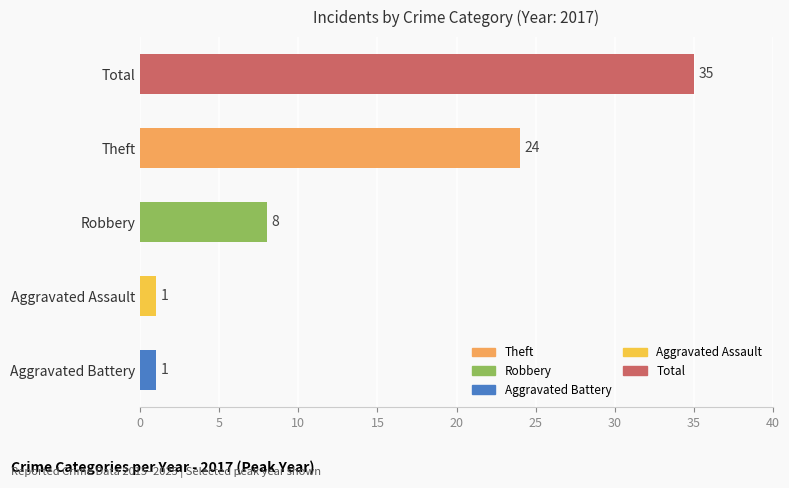

What is the difference between the values at Theft and Robbery?

16